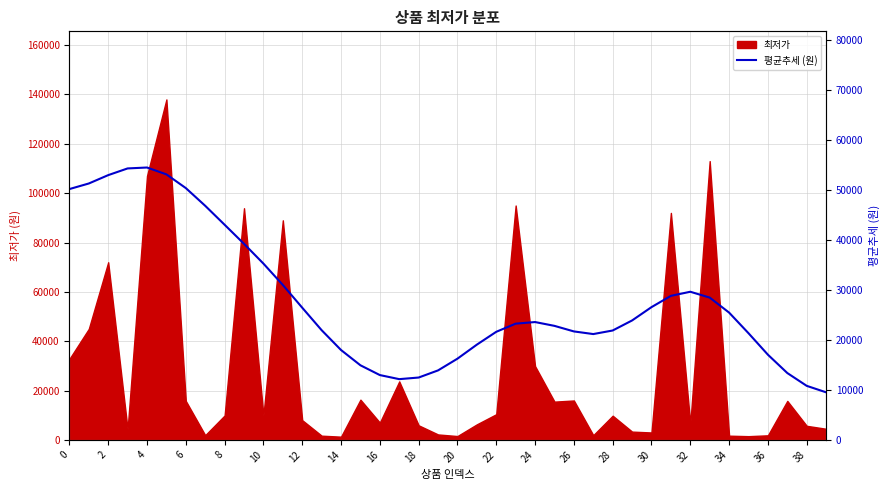

What is the average value?

28020.2